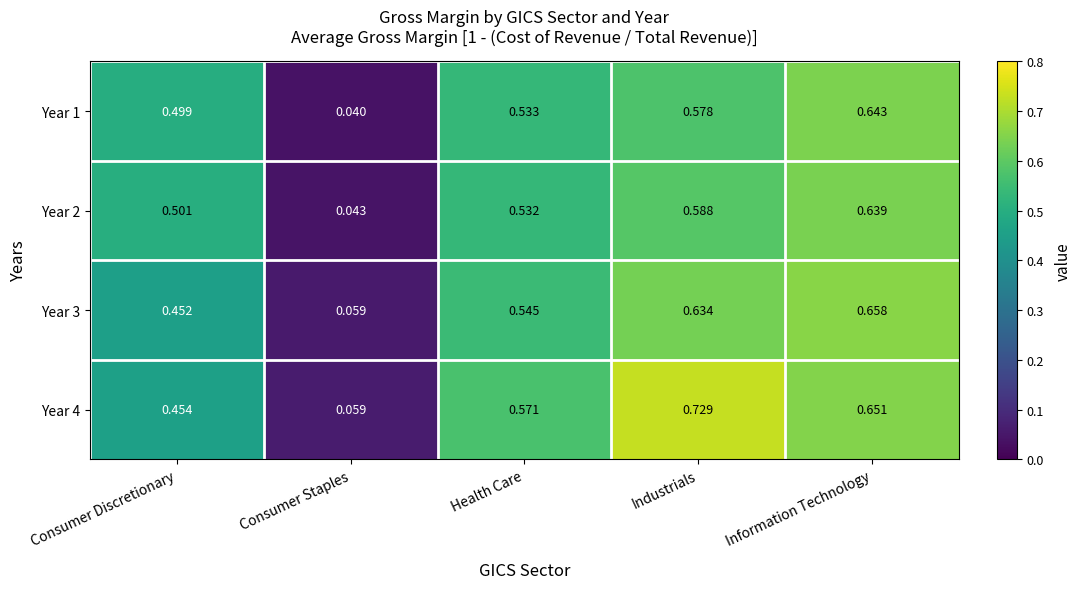

Rank the categories by Year 4 value from highest to lowest.

Industrials, Information Technology, Health Care, Consumer Discretionary, Consumer Staples